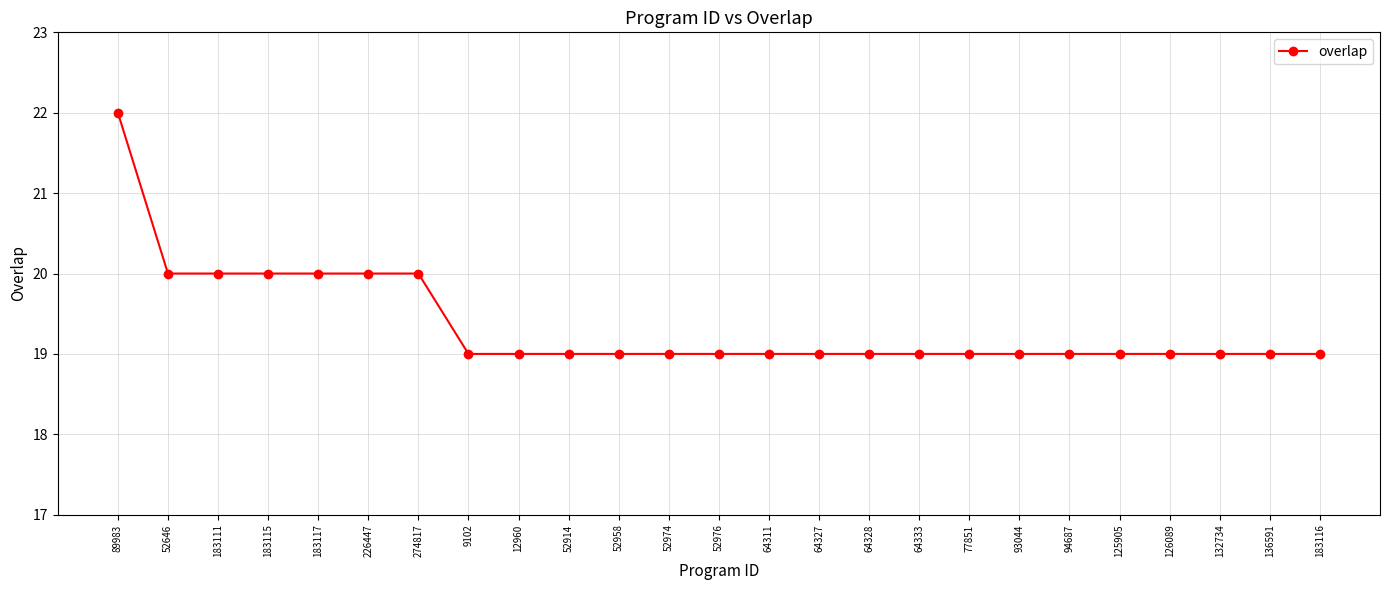

What is the change in value from 89983 to 94687?

-3